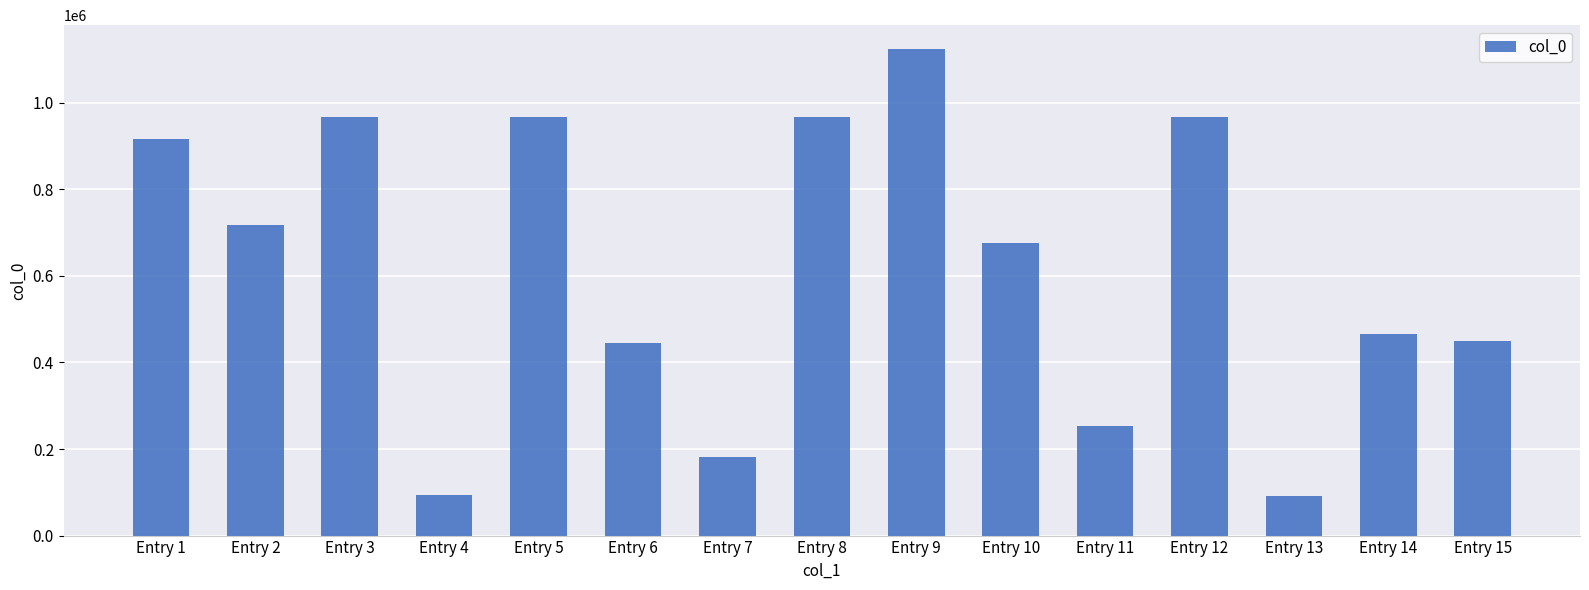

Between Entry 4 and Entry 15, which is larger?

Entry 15